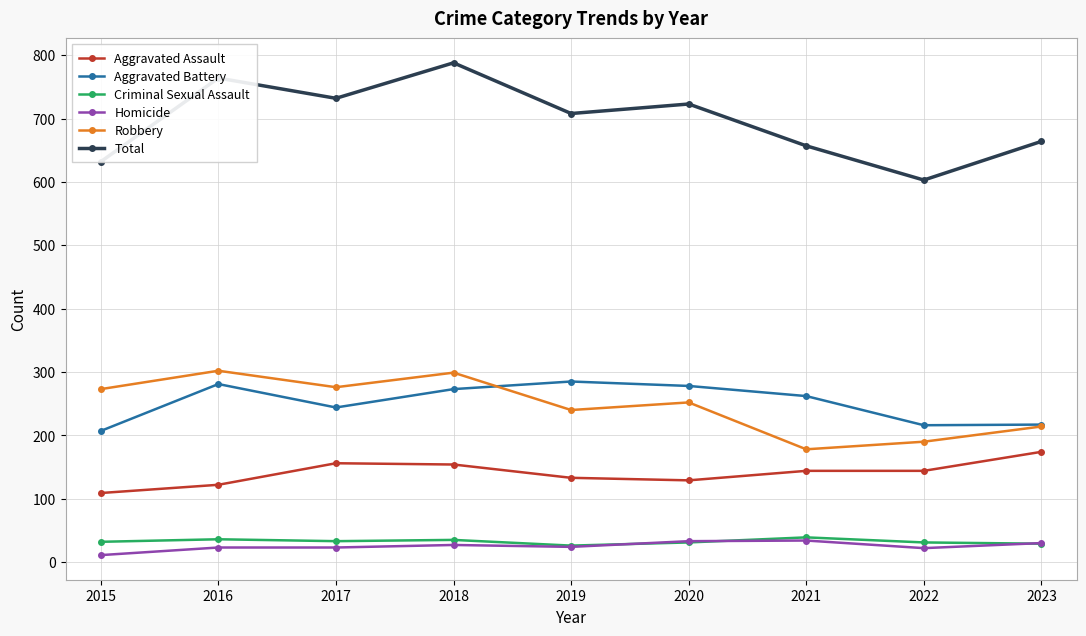

What is the difference between the highest and lowest values at 2018?

761